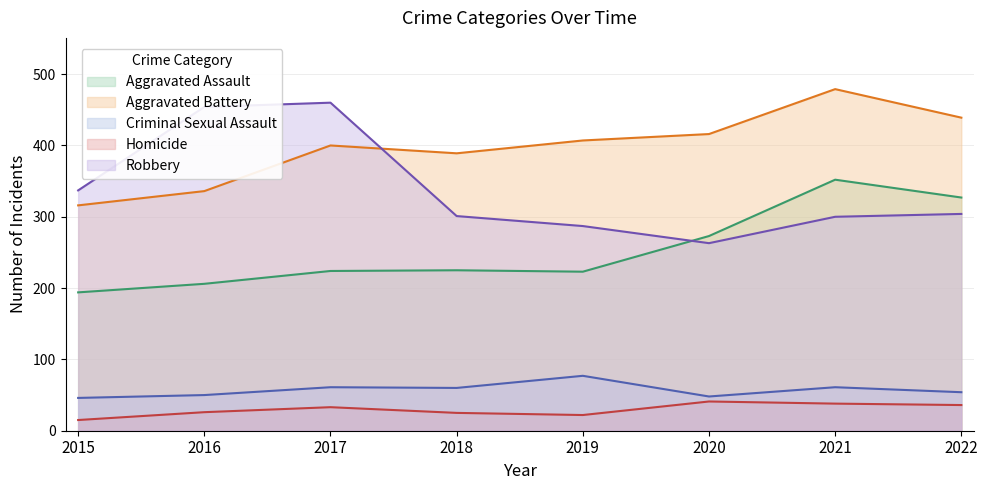

What is the difference between the maximum and minimum values in the Robbery series?

197